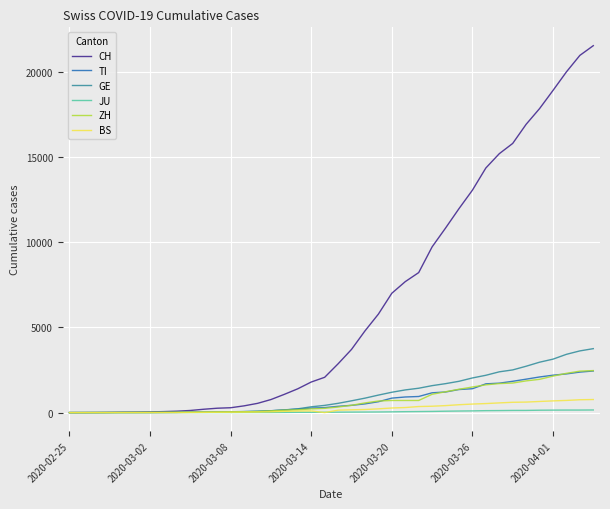

Which series has the largest total across all categories?

CH